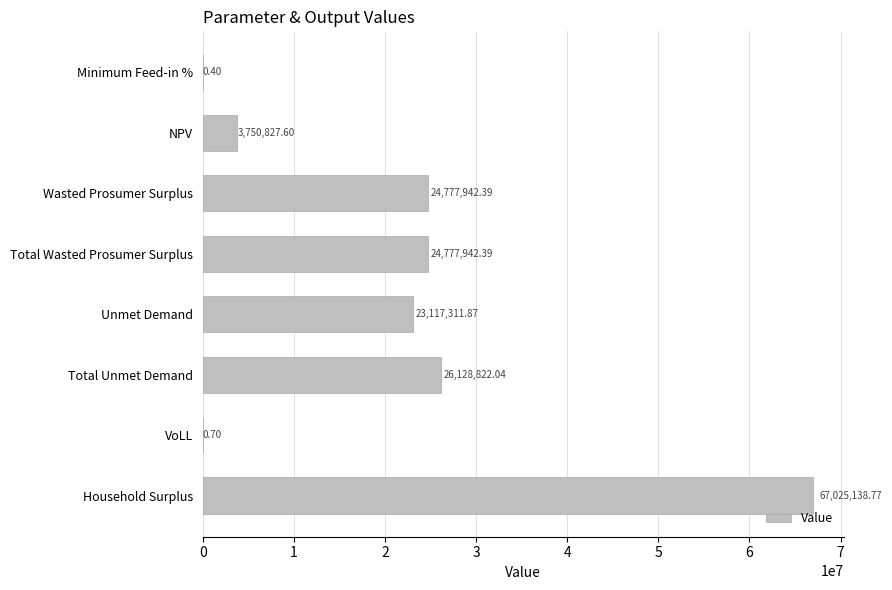

Between Unmet Demand and NPV, which is larger?

Unmet Demand